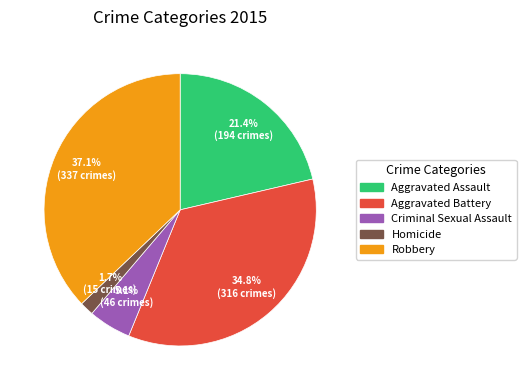

What is the total percentage of Robbery and Criminal Sexual Assault?

42.2%